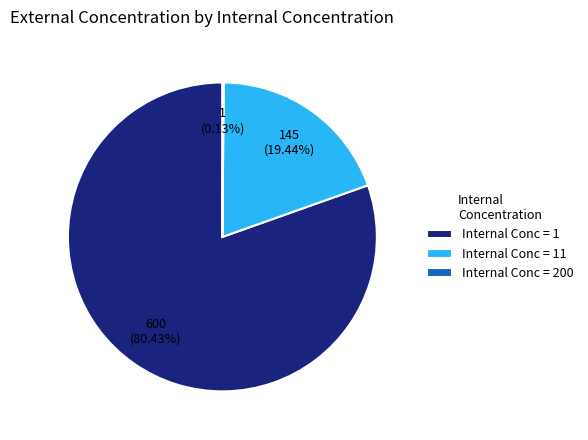

To the nearest percent, what is the difference between the largest and smallest slice percentages?

80%